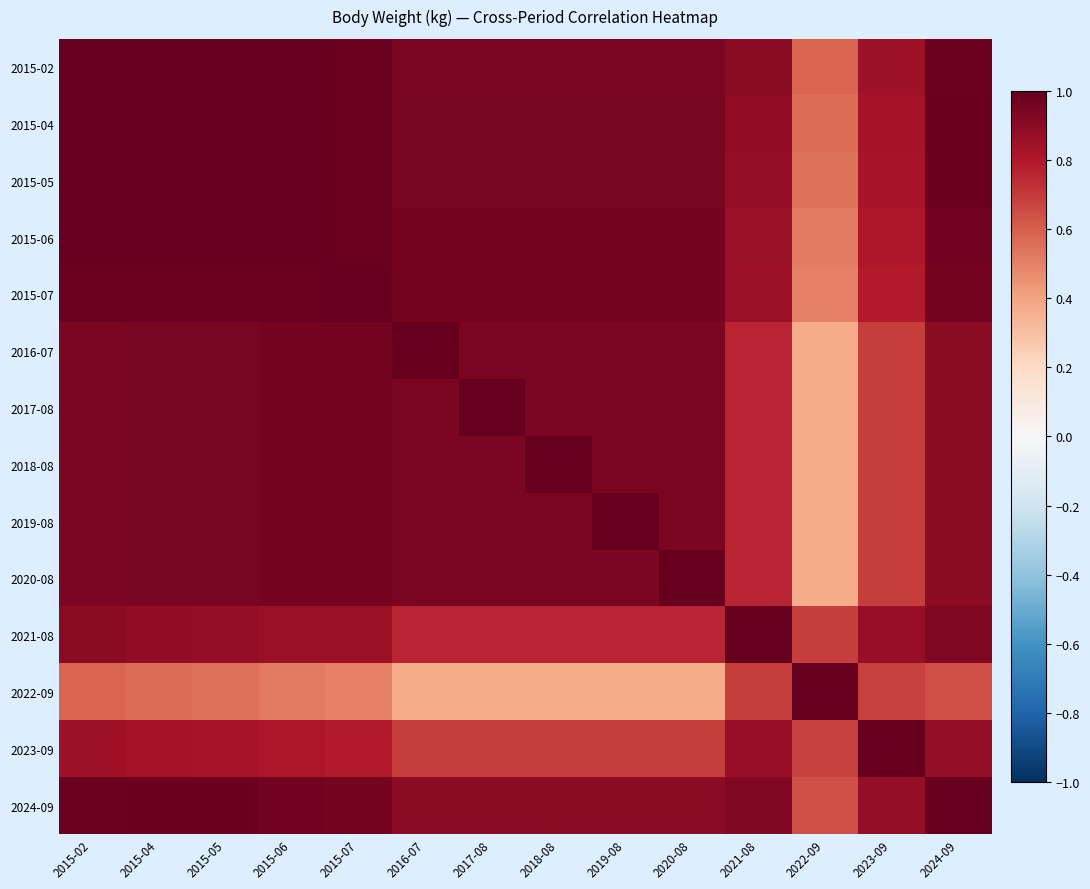

Reading left to right, list all the values displayed in this chart.

2015-02: 2015-02=1.0	2015-04=1.0	2015-05=1.0	2015-06=1.0	2015-07=1.0	2016-07=0.9	2017-08=0.9	2018-08=0.9	2019-08=0.9	2020-08=0.9	2021-08=0.9	2022-09=0.6	2023-09=0.8	2024-09=1.0
2015-04: 2015-02=1.0	2015-04=1.0	2015-05=1.0	2015-06=1.0	2015-07=1.0	2016-07=0.9	2017-08=0.9	2018-08=0.9	2019-08=0.9	2020-08=0.9	2021-08=0.9	2022-09=0.6	2023-09=0.8	2024-09=1.0
2015-05: 2015-02=1.0	2015-04=1.0	2015-05=1.0	2015-06=1.0	2015-07=1.0	2016-07=1.0	2017-08=1.0	2018-08=1.0	2019-08=1.0	2020-08=1.0	2021-08=0.9	2022-09=0.6	2023-09=0.8	2024-09=1.0
2015-06: 2015-02=1.0	2015-04=1.0	2015-05=1.0	2015-06=1.0	2015-07=1.0	2016-07=1.0	2017-08=1.0	2018-08=1.0	2019-08=1.0	2020-08=1.0	2021-08=0.9	2022-09=0.5	2023-09=0.8	2024-09=1.0
2015-07: 2015-02=1.0	2015-04=1.0	2015-05=1.0	2015-06=1.0	2015-07=1.0	2016-07=1.0	2017-08=1.0	2018-08=1.0	2019-08=1.0	2020-08=1.0	2021-08=0.9	2022-09=0.5	2023-09=0.8	2024-09=1.0
2016-07: 2015-02=0.9	2015-04=0.9	2015-05=1.0	2015-06=1.0	2015-07=1.0	2016-07=1.0	2017-08=0.9	2018-08=0.9	2019-08=0.9	2020-08=0.9	2021-08=0.8	2022-09=0.4	2023-09=0.7	2024-09=0.9
2017-08: 2015-02=0.9	2015-04=0.9	2015-05=1.0	2015-06=1.0	2015-07=1.0	2016-07=0.9	2017-08=1.0	2018-08=0.9	2019-08=0.9	2020-08=0.9	2021-08=0.8	2022-09=0.4	2023-09=0.7	2024-09=0.9
2018-08: 2015-02=0.9	2015-04=0.9	2015-05=1.0	2015-06=1.0	2015-07=1.0	2016-07=0.9	2017-08=0.9	2018-08=1.0	2019-08=0.9	2020-08=0.9	2021-08=0.8	2022-09=0.4	2023-09=0.7	2024-09=0.9
2019-08: 2015-02=0.9	2015-04=0.9	2015-05=1.0	2015-06=1.0	2015-07=1.0	2016-07=0.9	2017-08=0.9	2018-08=0.9	2019-08=1.0	2020-08=0.9	2021-08=0.8	2022-09=0.4	2023-09=0.7	2024-09=0.9
2020-08: 2015-02=0.9	2015-04=0.9	2015-05=1.0	2015-06=1.0	2015-07=1.0	2016-07=0.9	2017-08=0.9	2018-08=0.9	2019-08=0.9	2020-08=1.0	2021-08=0.8	2022-09=0.4	2023-09=0.7	2024-09=0.9
2021-08: 2015-02=0.9	2015-04=0.9	2015-05=0.9	2015-06=0.9	2015-07=0.9	2016-07=0.8	2017-08=0.8	2018-08=0.8	2019-08=0.8	2020-08=0.8	2021-08=1.0	2022-09=0.7	2023-09=0.9	2024-09=0.9
2022-09: 2015-02=0.6	2015-04=0.6	2015-05=0.6	2015-06=0.5	2015-07=0.5	2016-07=0.4	2017-08=0.4	2018-08=0.4	2019-08=0.4	2020-08=0.4	2021-08=0.7	2022-09=1.0	2023-09=0.7	2024-09=0.6
2023-09: 2015-02=0.8	2015-04=0.8	2015-05=0.8	2015-06=0.8	2015-07=0.8	2016-07=0.7	2017-08=0.7	2018-08=0.7	2019-08=0.7	2020-08=0.7	2021-08=0.9	2022-09=0.7	2023-09=1.0	2024-09=0.9
2024-09: 2015-02=1.0	2015-04=1.0	2015-05=1.0	2015-06=1.0	2015-07=1.0	2016-07=0.9	2017-08=0.9	2018-08=0.9	2019-08=0.9	2020-08=0.9	2021-08=0.9	2022-09=0.6	2023-09=0.9	2024-09=1.0